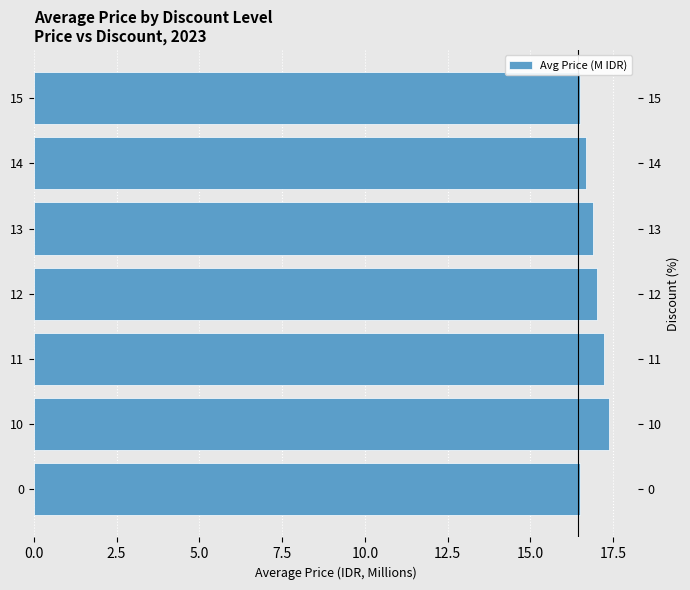

How many categories are shown in the chart?

7